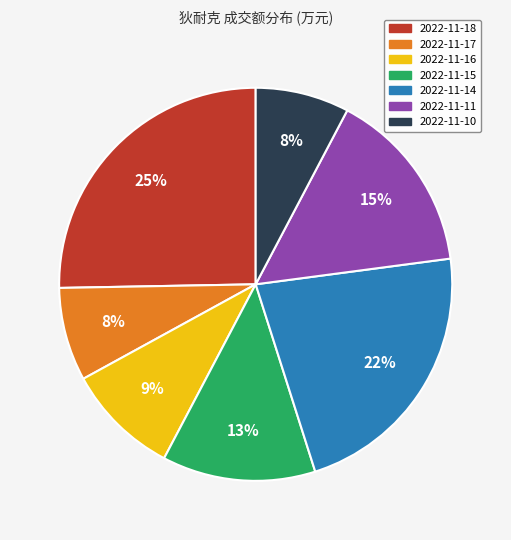

Which category has the biggest portion of the pie?

2022-11-18